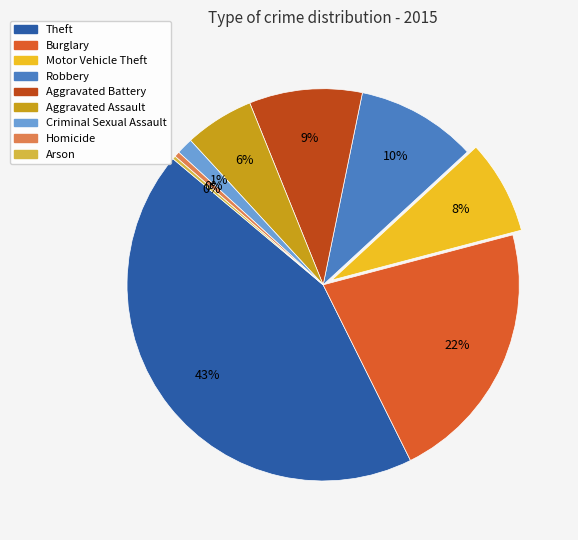

To the nearest percent, what percentage of the pie is Aggravated Battery?

9%